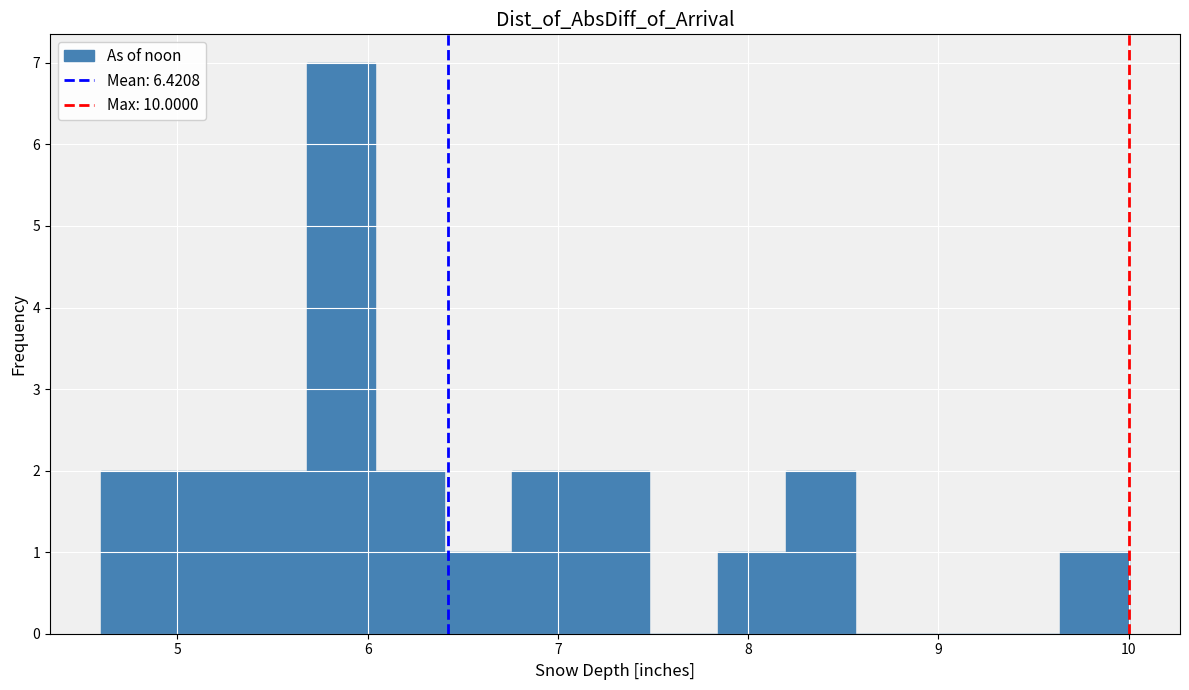

Around what value on the x-axis is the tallest bar? Give the approximate position of its centre, as read against the axis.

5.9